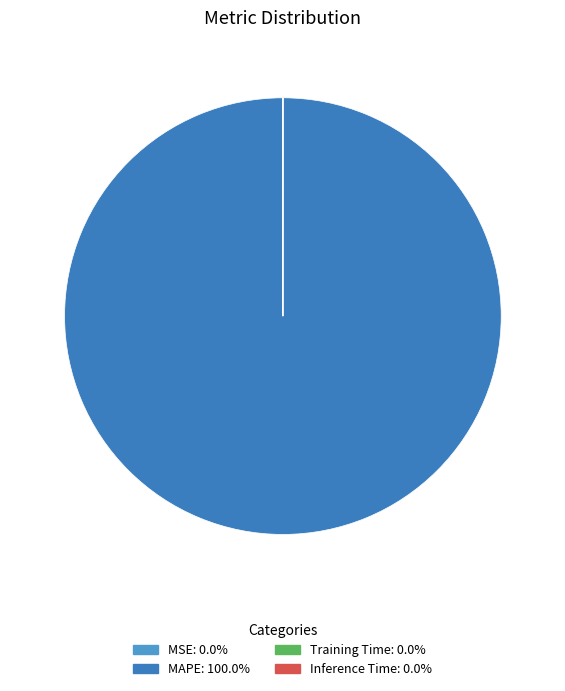

Is MAPE the majority of the pie?

Yes